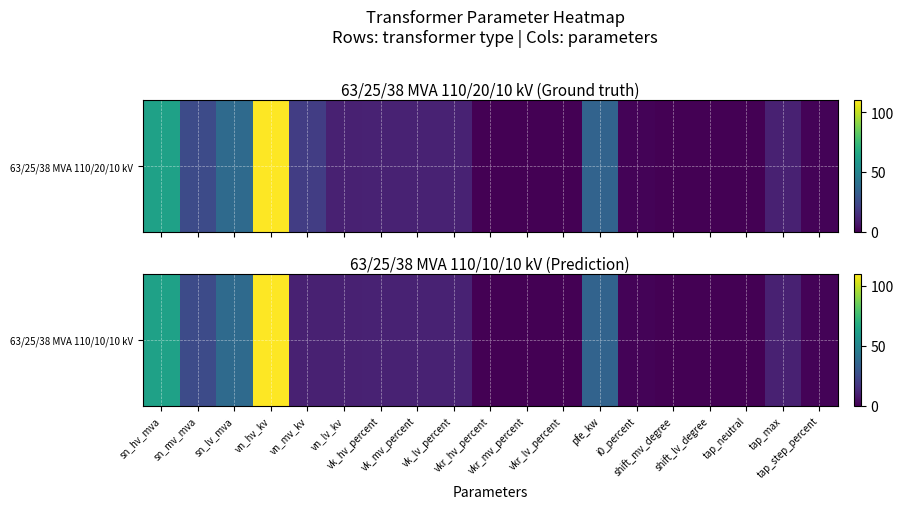

At which label does the data first exceed 10?

sn_hv_mva